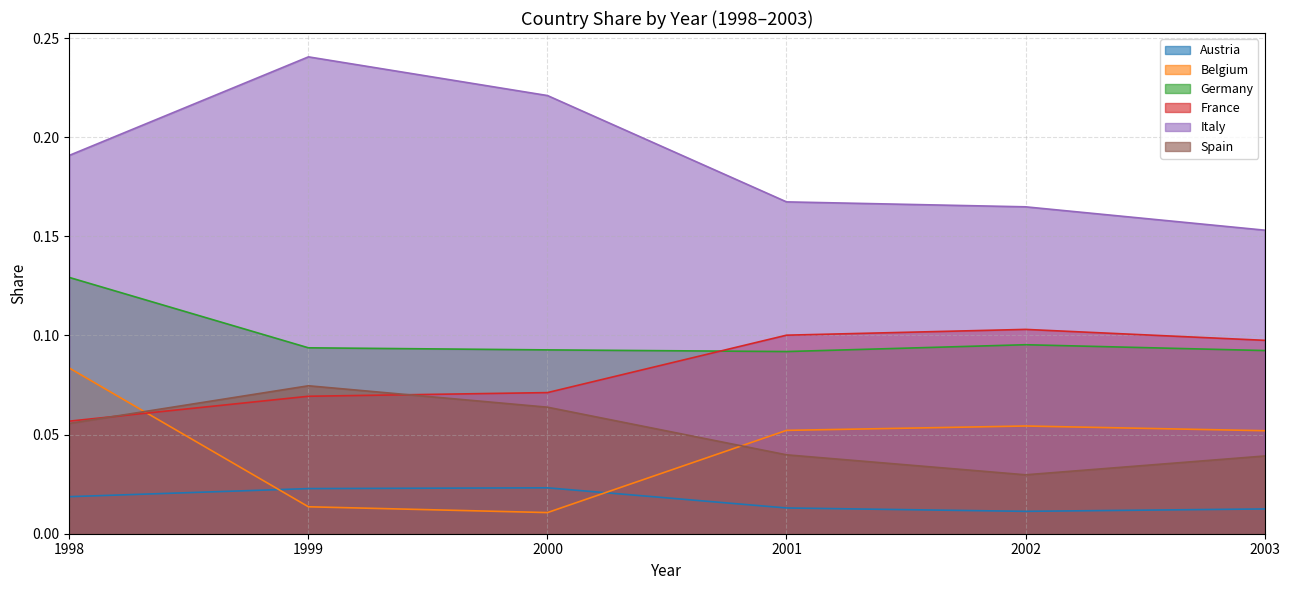

At how many categories does at least one series exceed 0?

6